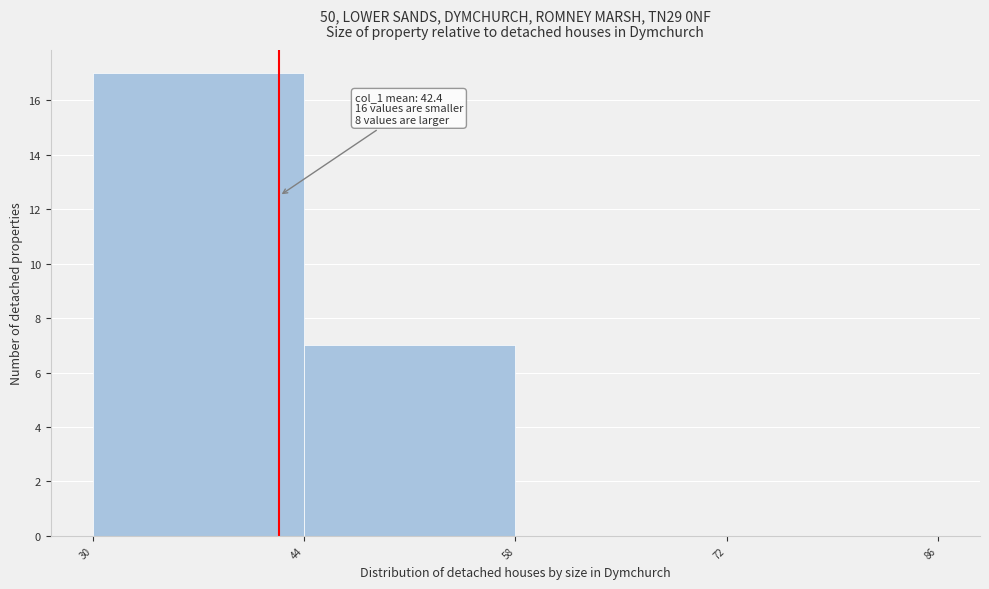

Over which range of the x-axis is the bar tallest?

30 to 44